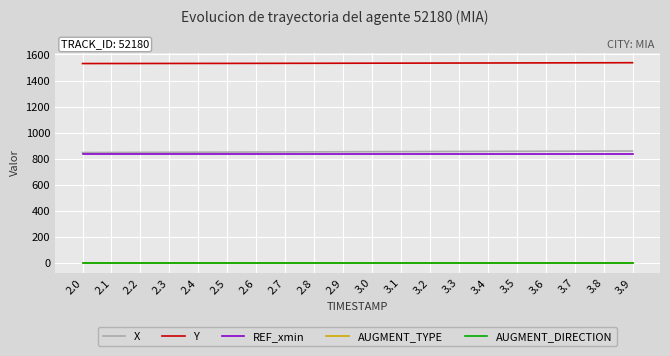

True or false: REF_xmin and AUGMENT_TYPE cross at least once.

False